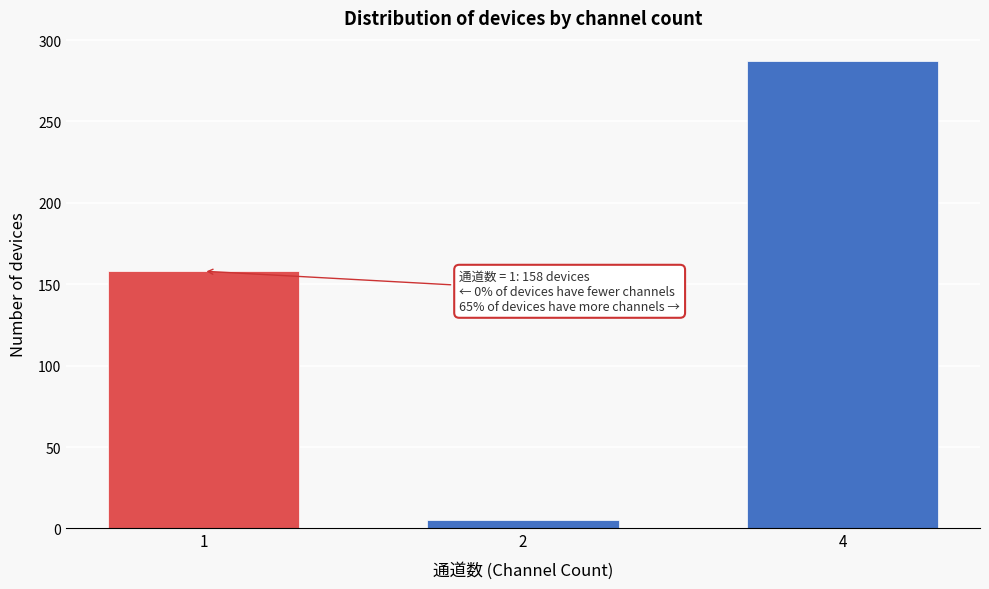

Reading right to left, list all the values displayed in this chart.

287	5	158